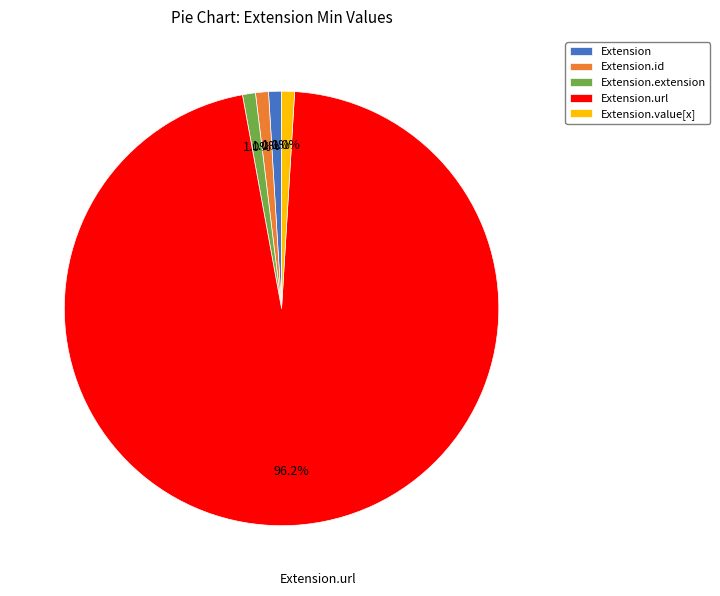

Which category has the biggest portion of the pie?

Extension.url